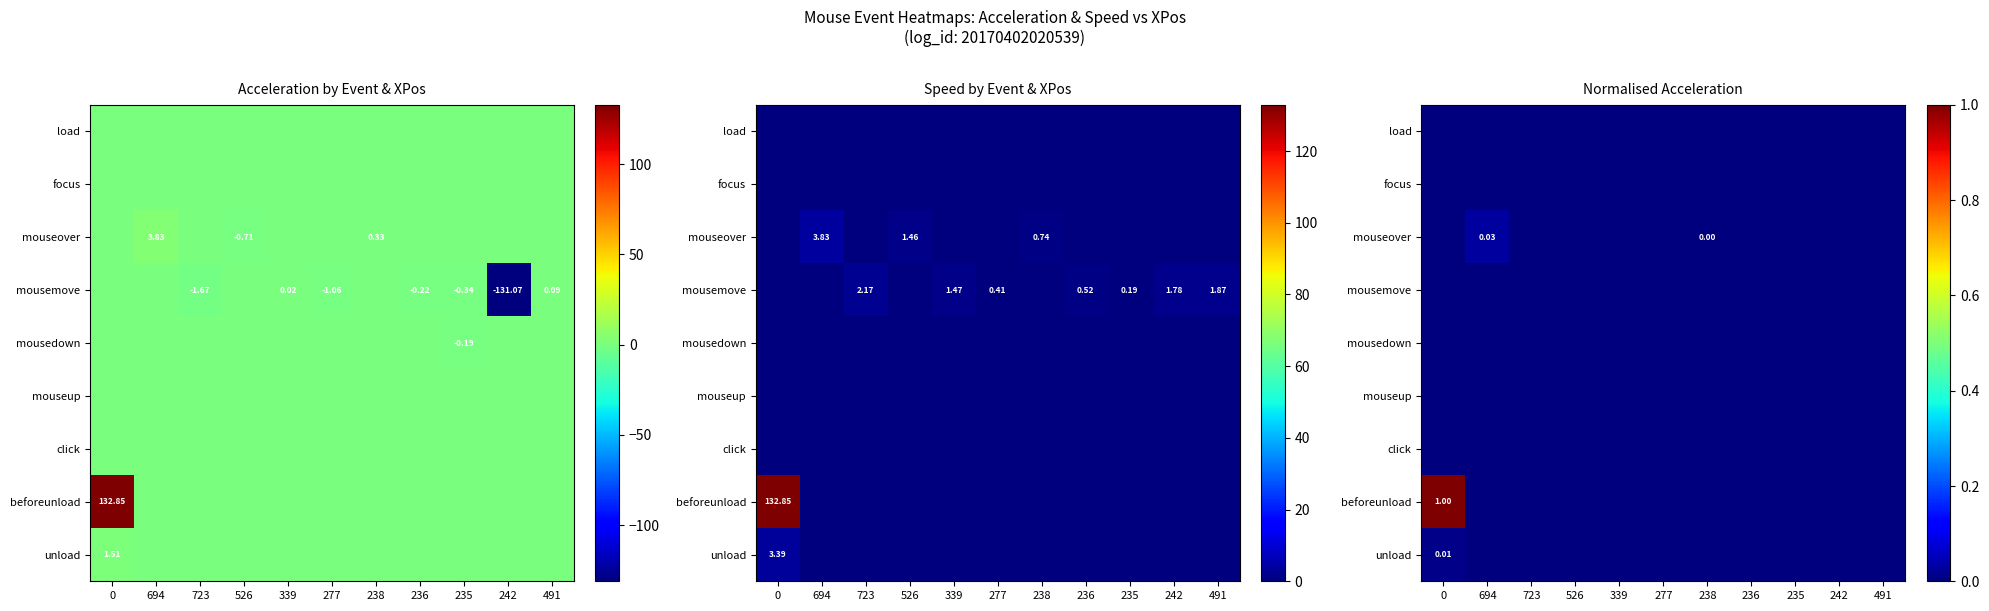

At which label is beforeunload closest to 0?

694